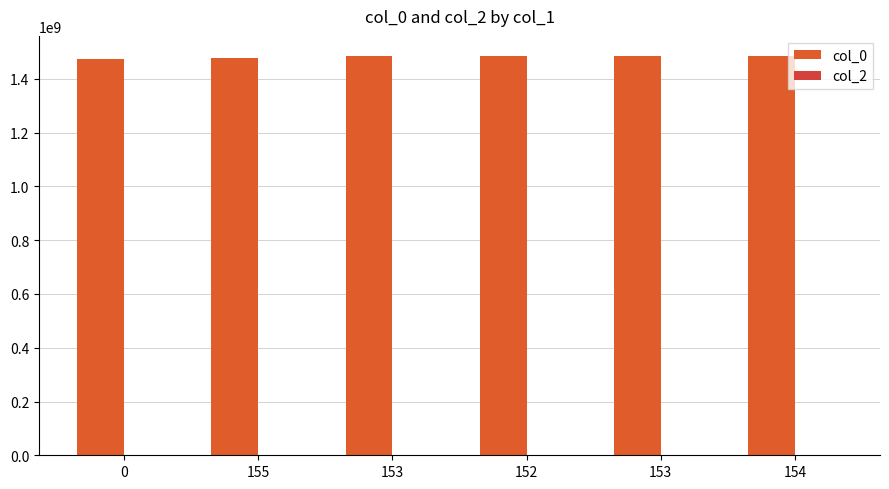

How many distinct data groups are displayed?

1